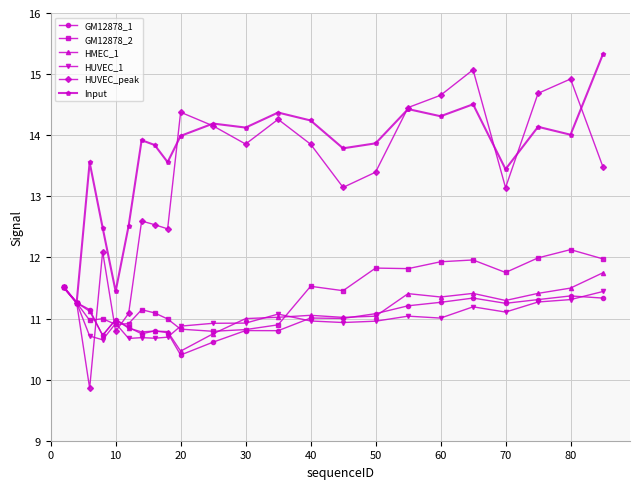

What is the difference between the maximum and minimum values in the HUVEC_peak series?

5.2